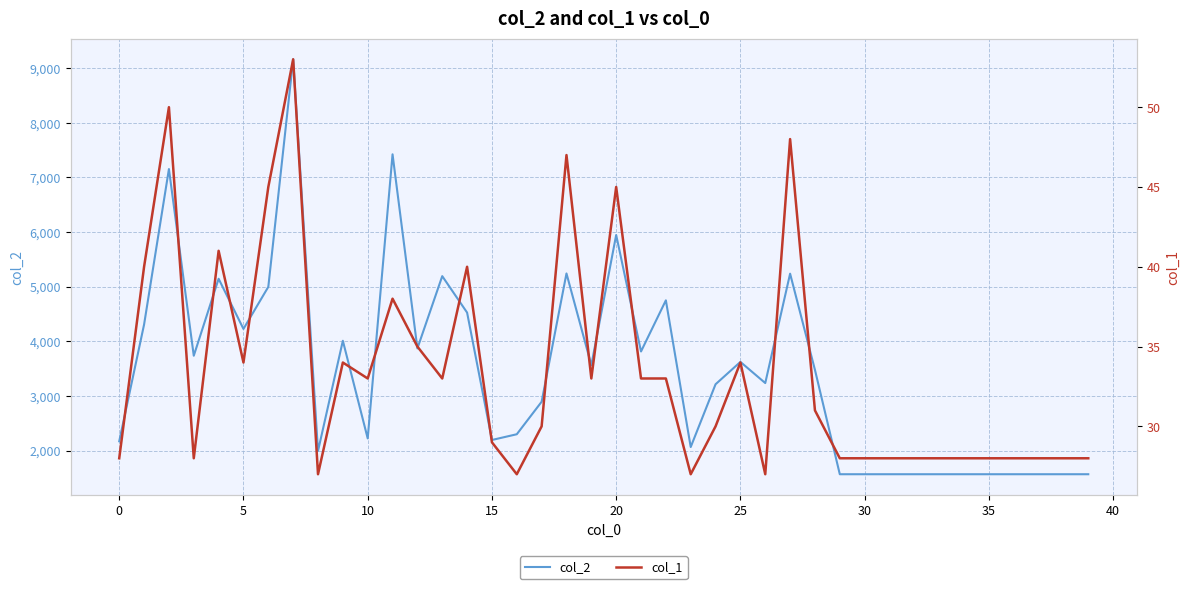

True or false: col_1 and col_2 intersect in this chart.

False